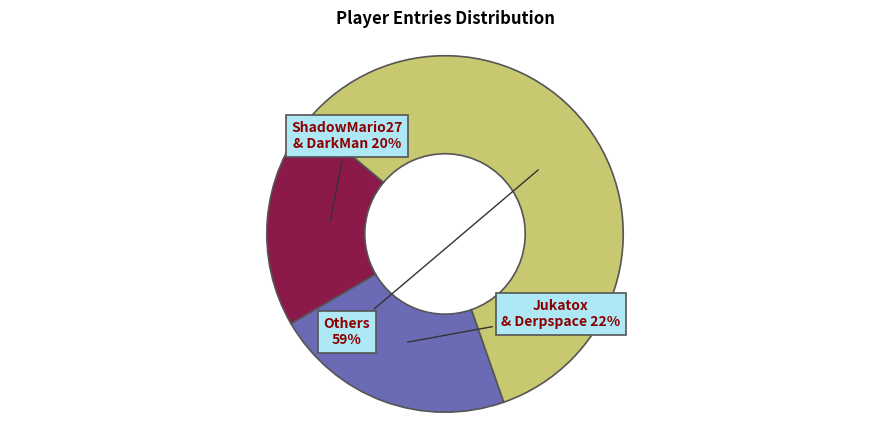

Is there any slice that represents more than half of the pie?

Yes